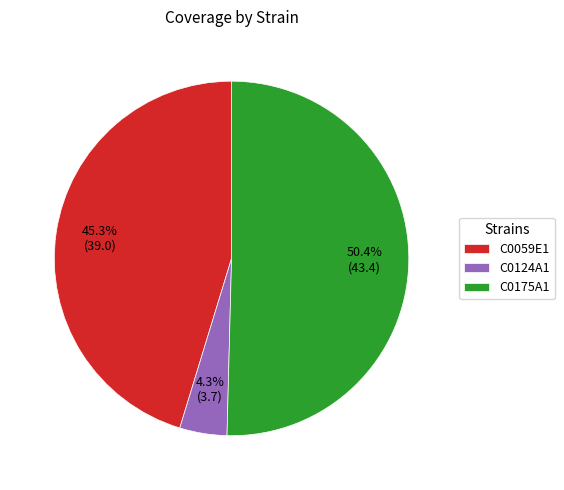

Does C0175A1 represent more than half of the total?

Yes